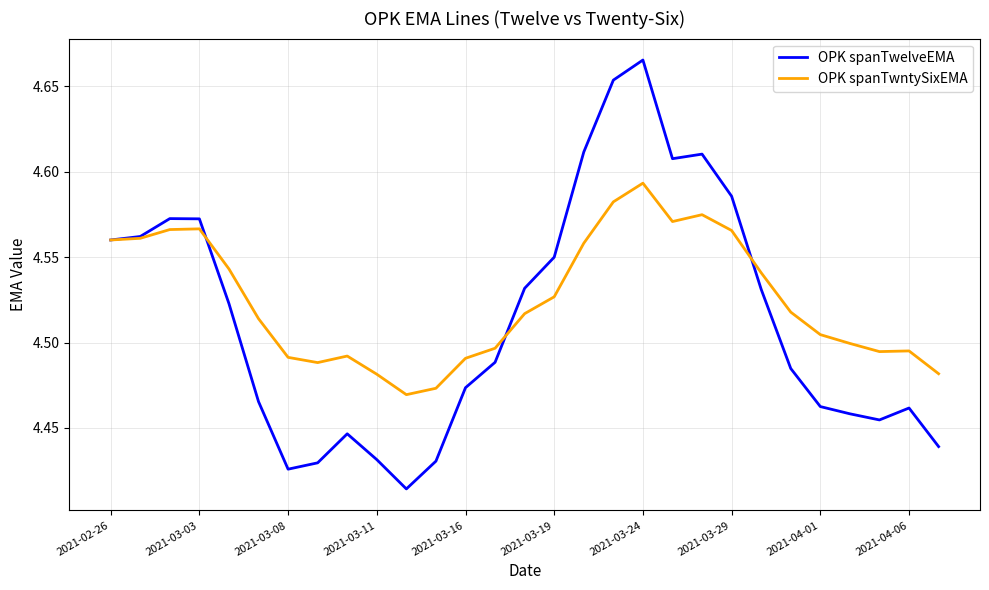

Which series has the largest range (max minus min)?

OPK spanTwelveEMA